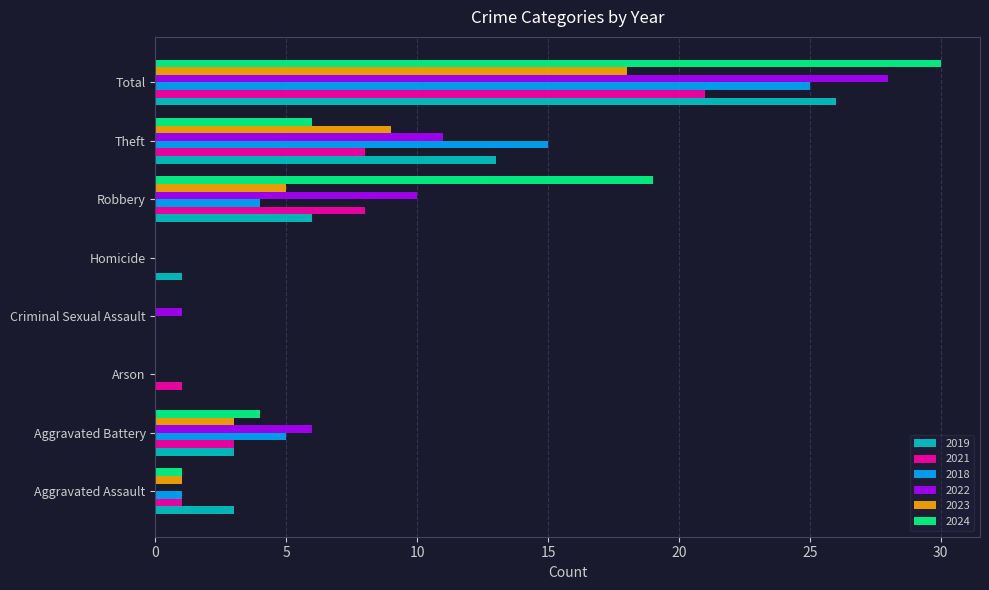

What is the sum of all 2023 values?

36